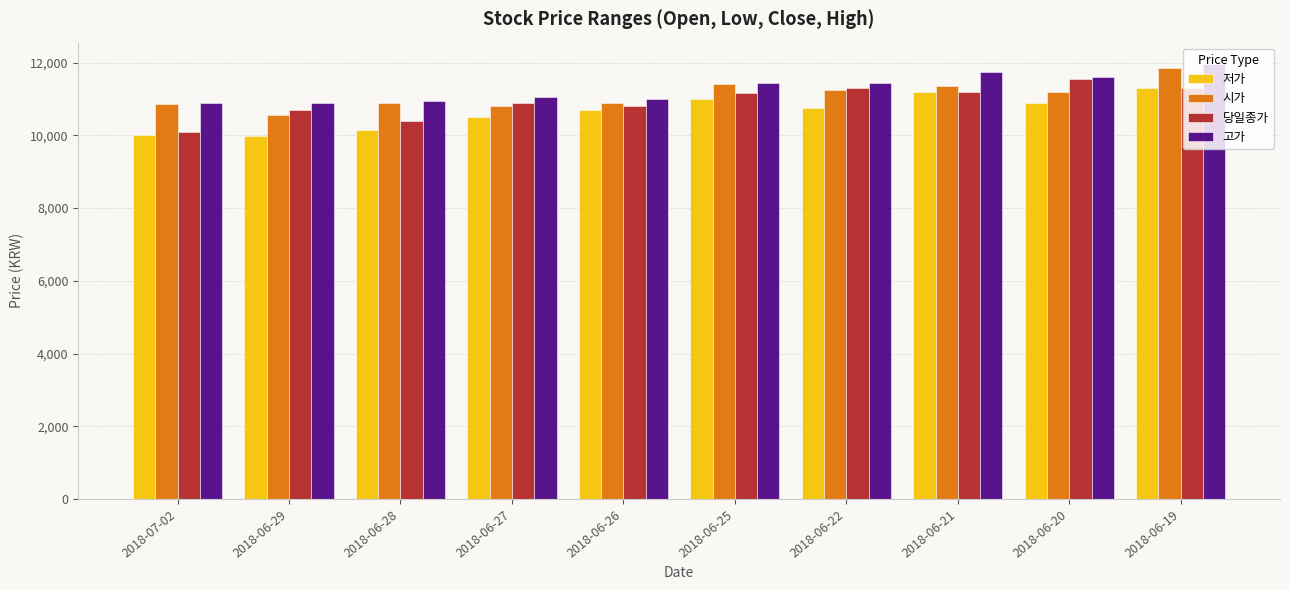

How many bars are there in each group?

4